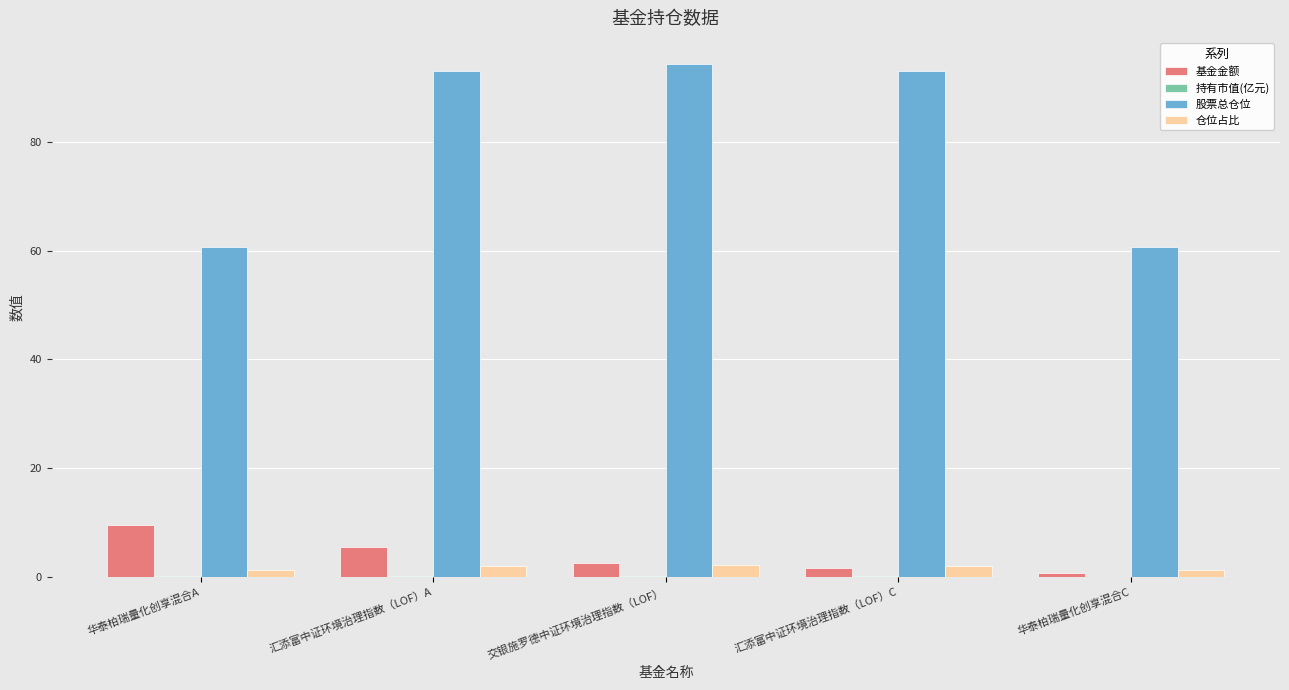

Count the number of categories in the chart.

5